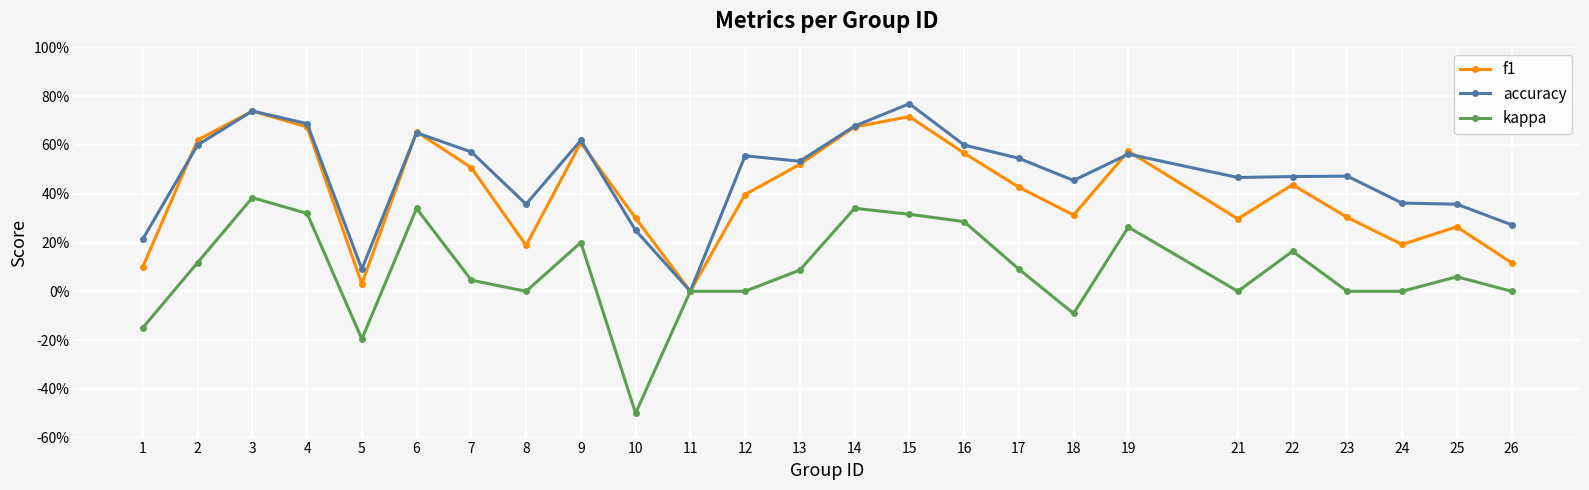

True or false: accuracy and f1 intersect in this chart.

True